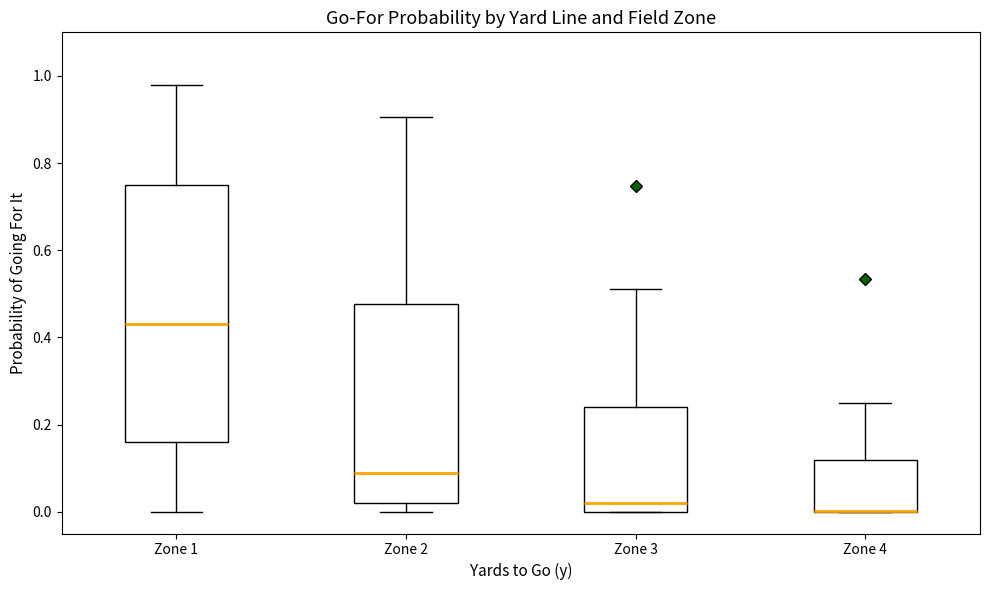

Where does the upper whisker of the box for Zone 2 end on the y-axis? The values are not printed on the chart, so give them approximately, as read against the axis.

0.90